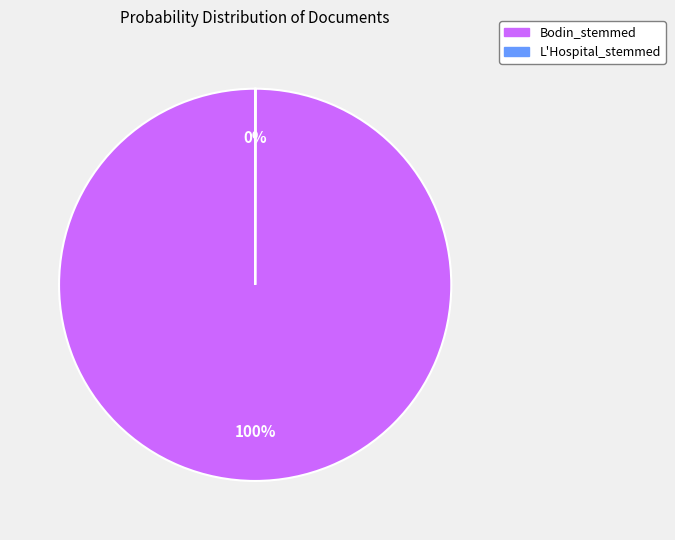

Which category has the biggest portion of the pie?

Bodin_stemmed